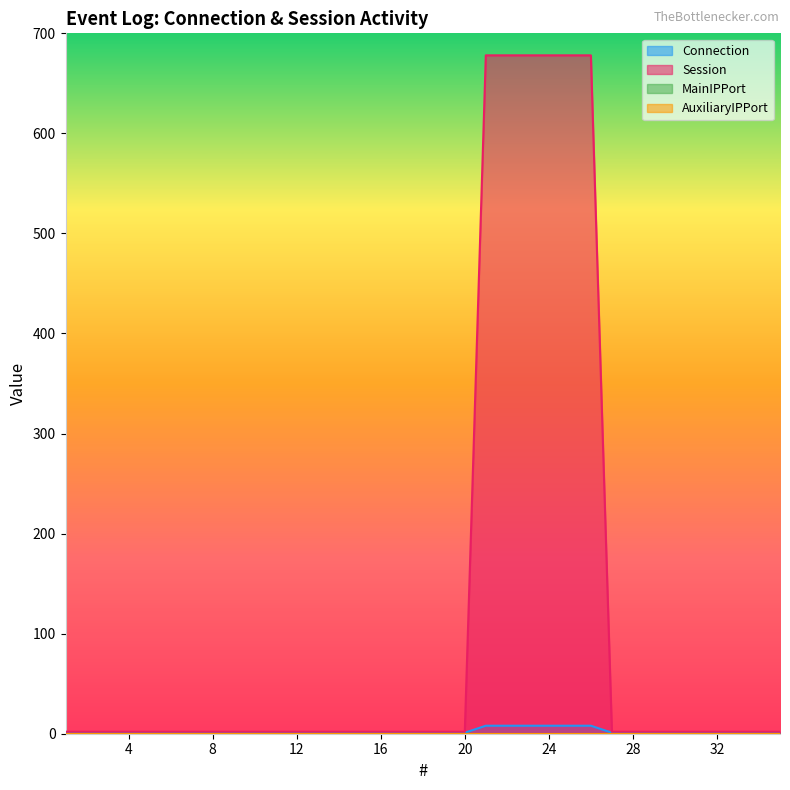

The value of Session at 20 is 2. True or false?

True